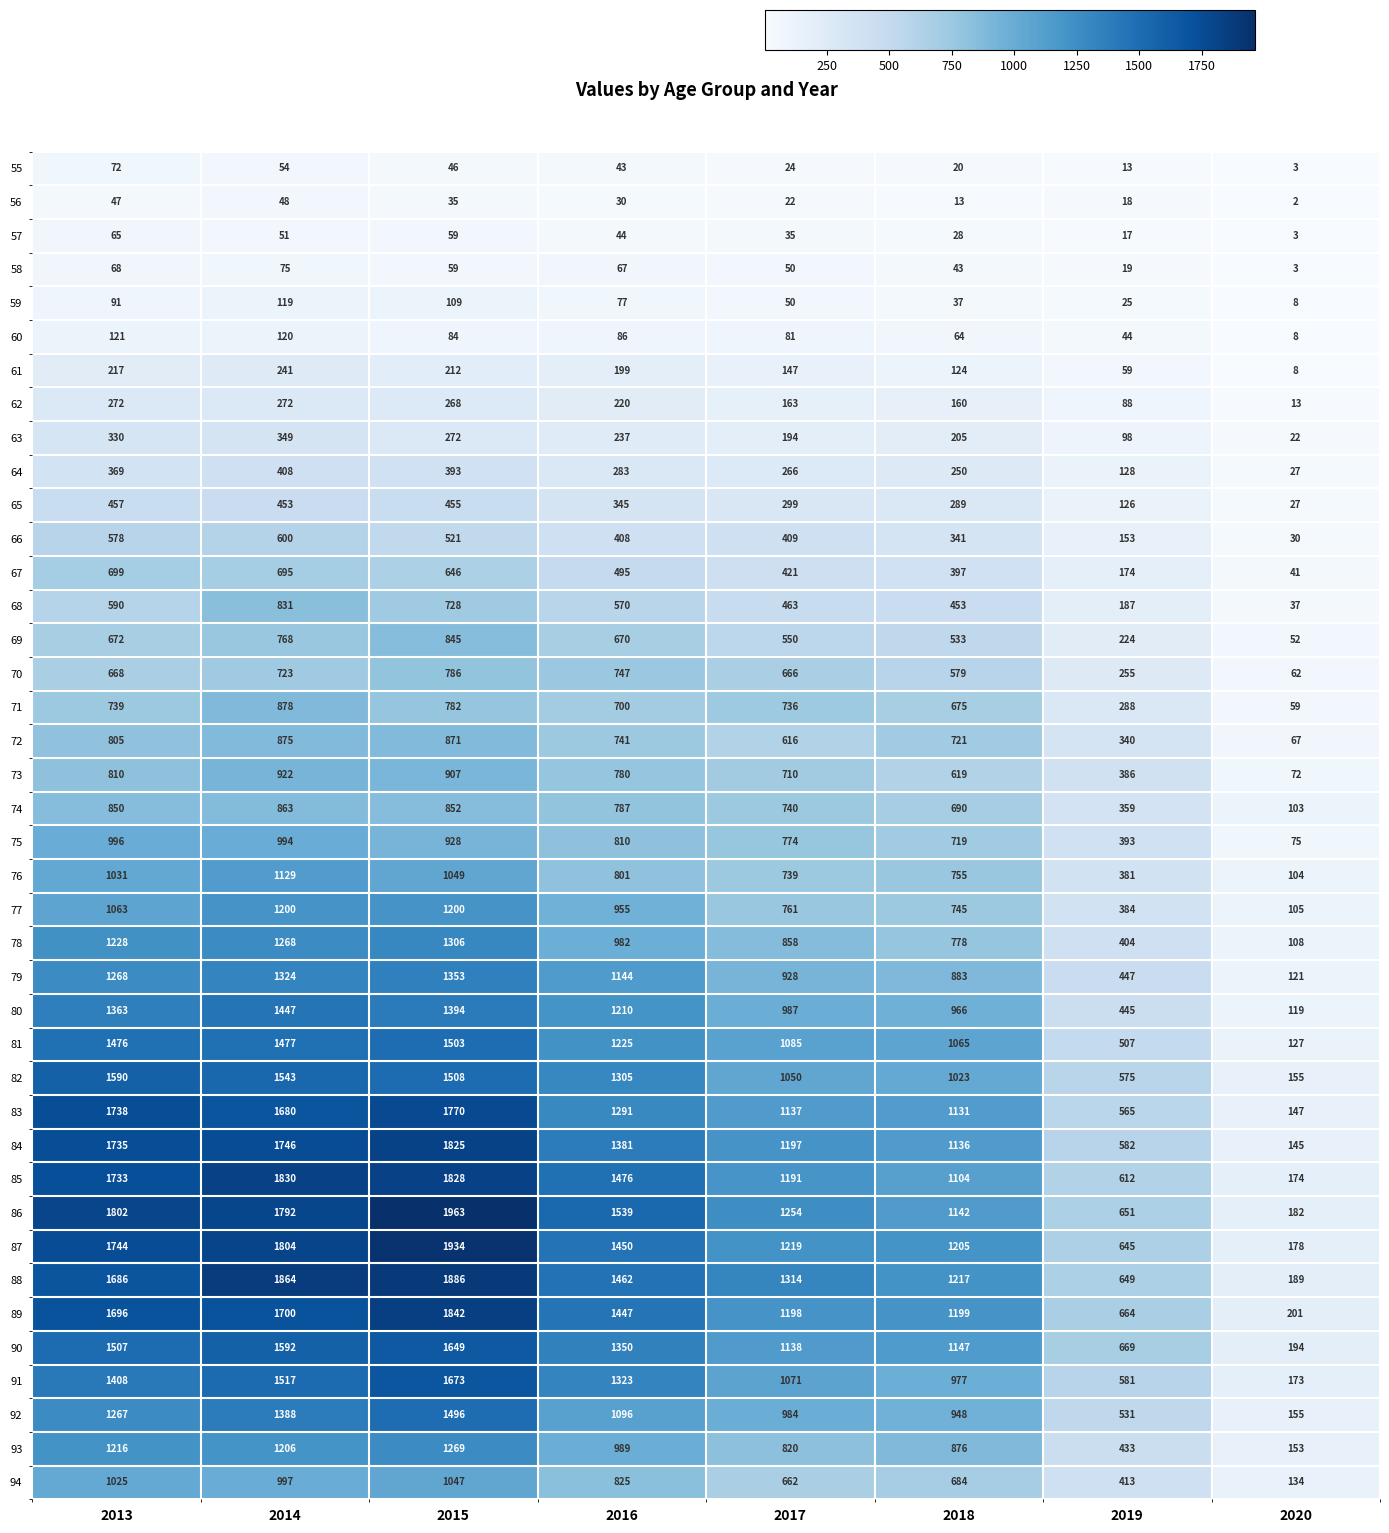

At how many categories does at least one series exceed 768?

6